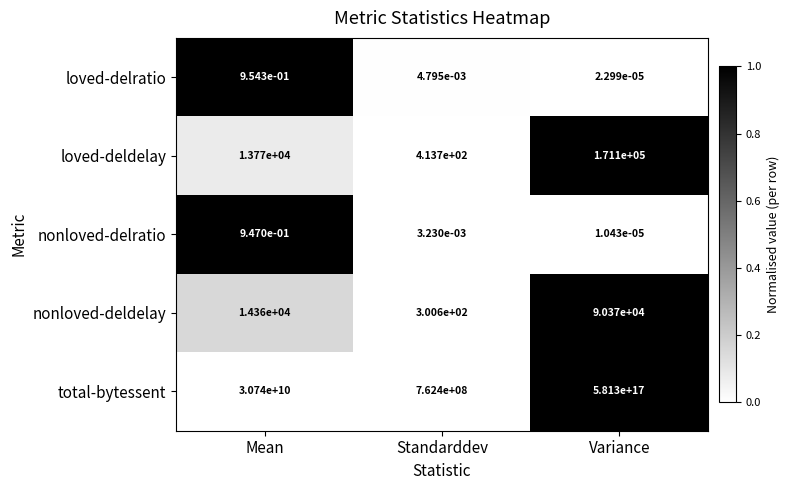

The total-bytessent series shows 762400000.0 at Standarddev. True or false?

True